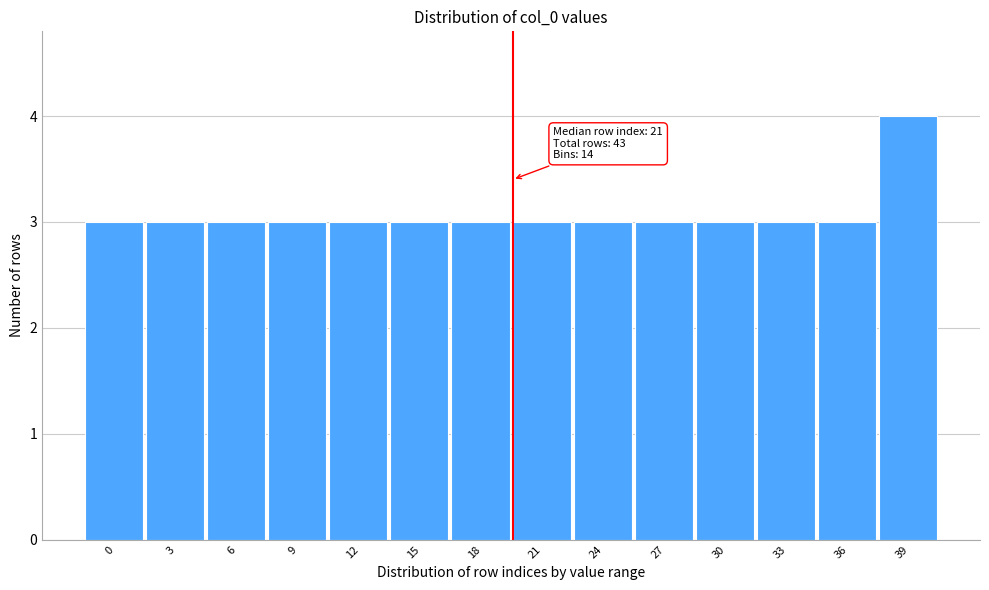

Reading right to left, extract all data points from this chart.

4	3	3	3	3	3	3	3	3	3	3	3	3	3